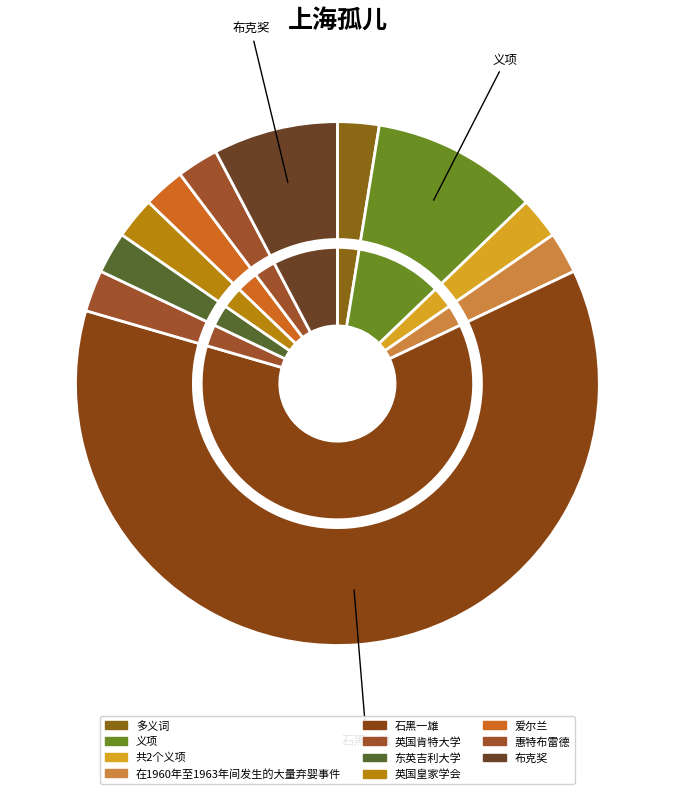

Is it true that 英国肯特大学 is 1% of the pie?

False